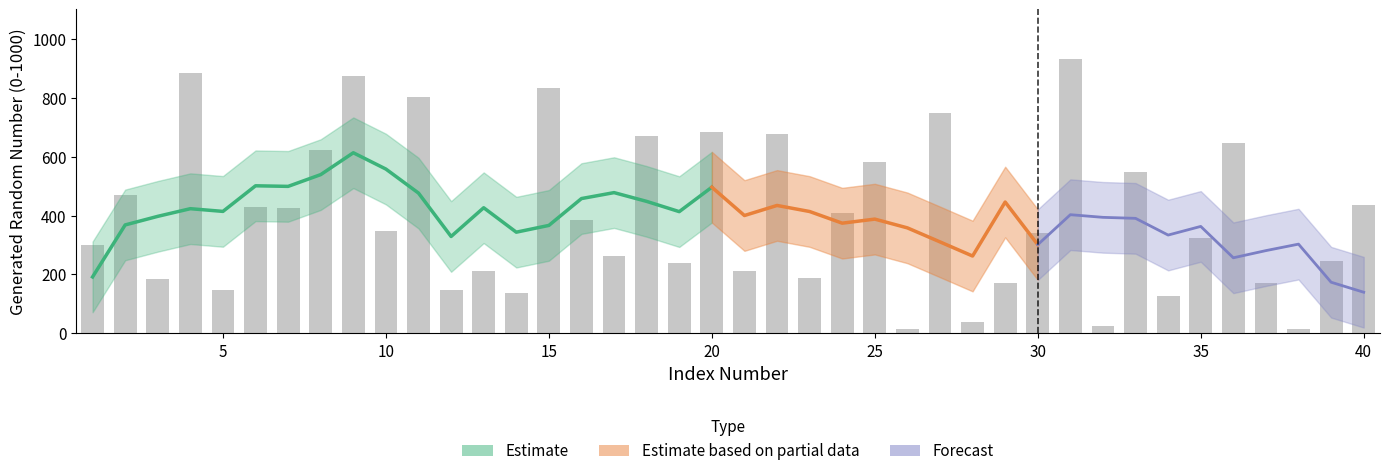

The value at 4 is 883. True or false?

True